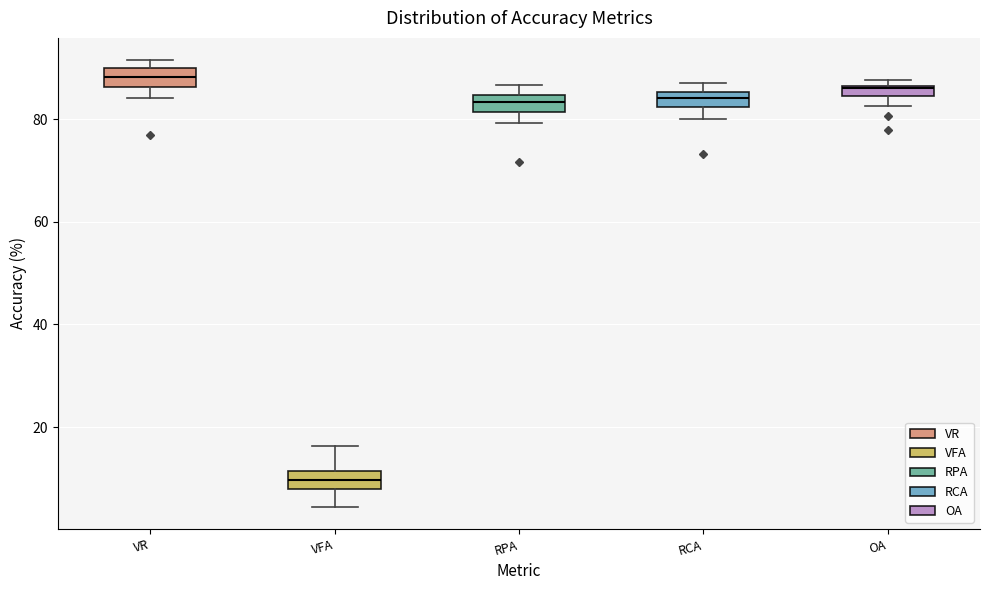

Which box's median line is the highest?

VR